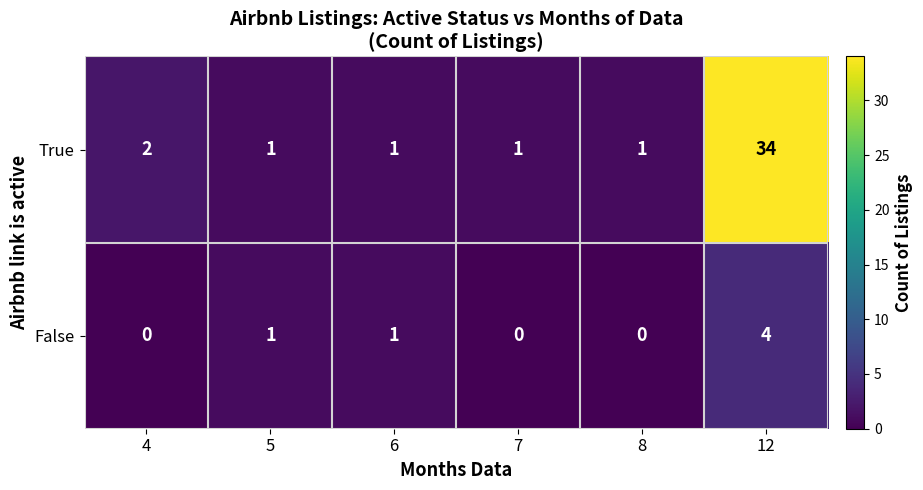

List the series in order of their overall mean, highest first.

True, False